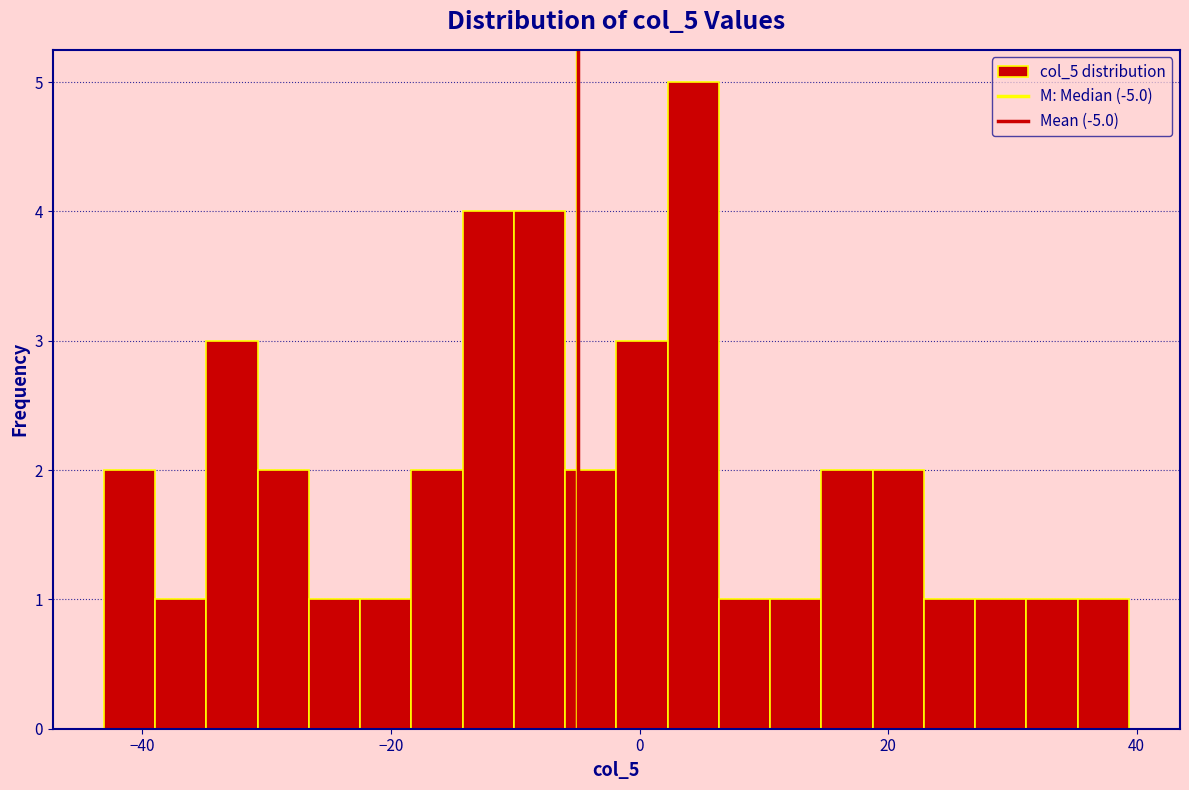

Read against the x-axis, roughly where is the centre of the tallest bar?

4